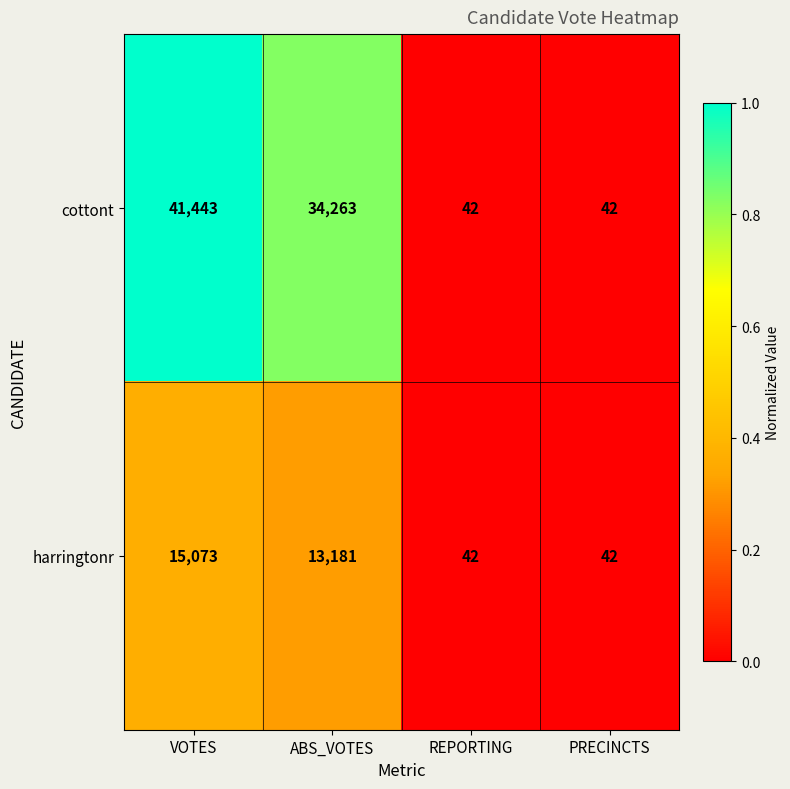

Count the number of data series in this chart.

2